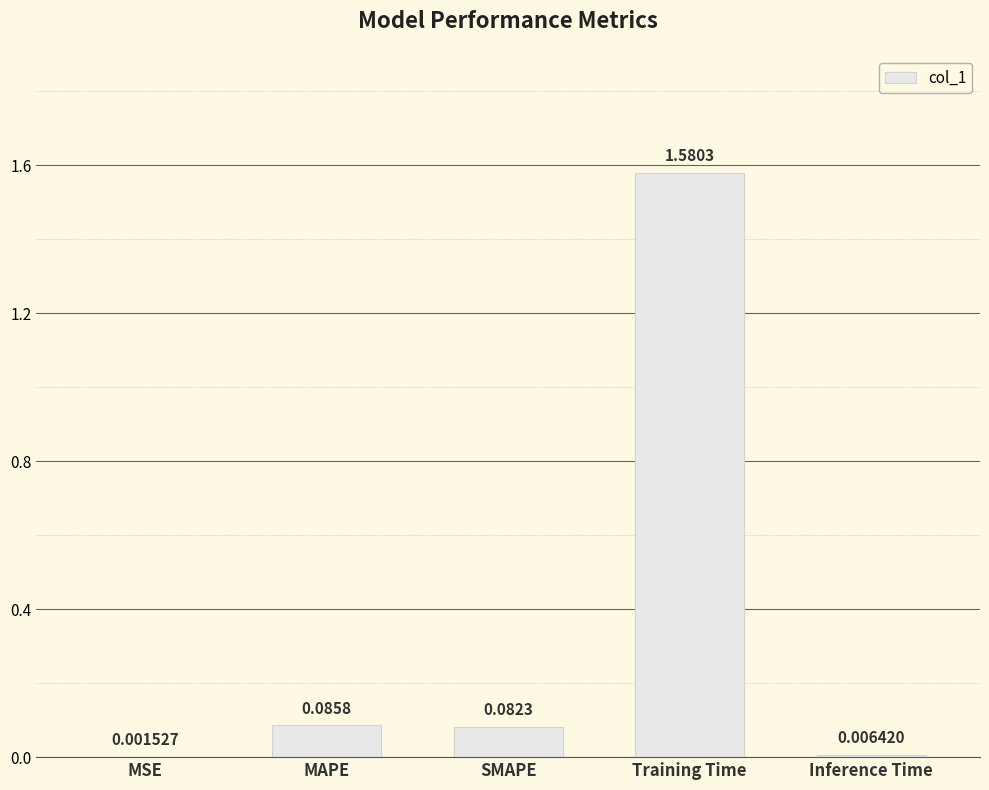

Which label corresponds to the largest value in the chart?

Training Time